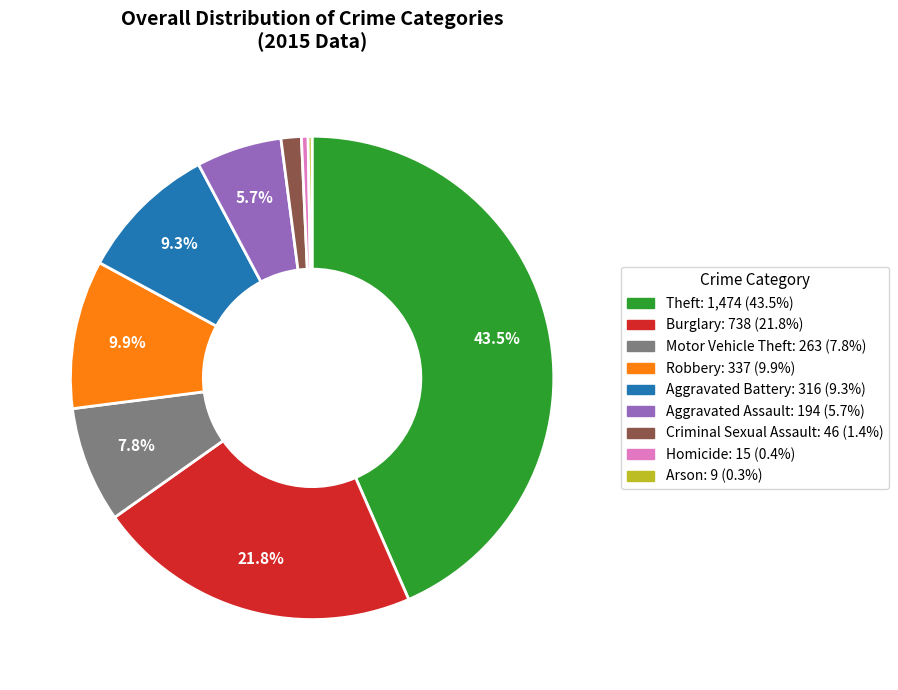

The Aggravated Battery slice represents 1% of the pie. True or false?

False